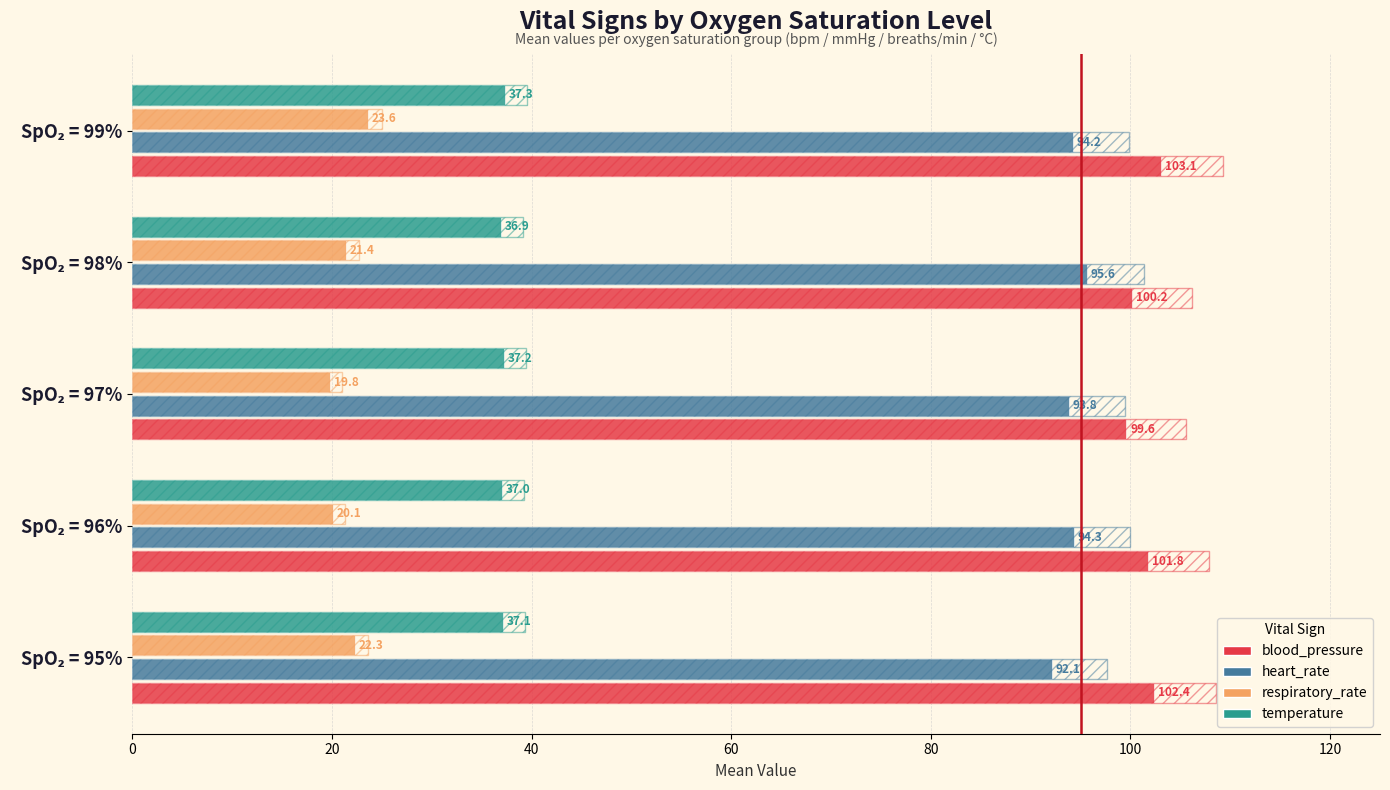

What is the difference between the highest and lowest values at SpO₂ = 98%?

78.8